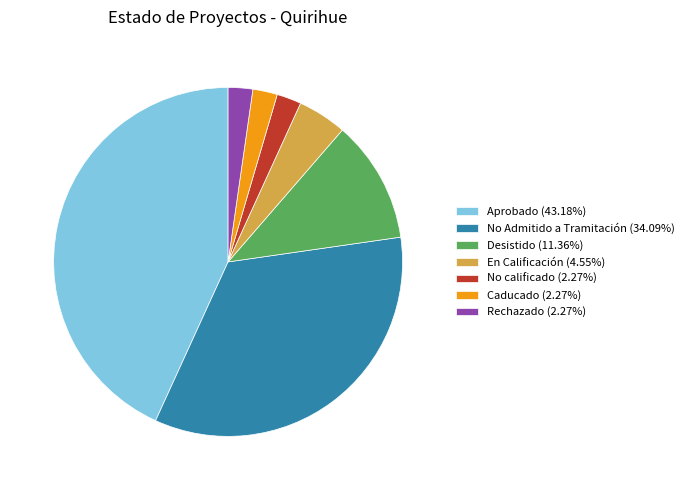

Combined, do Rechazado (2.27%) and Desistido (11.36%) account for over 50%?

No